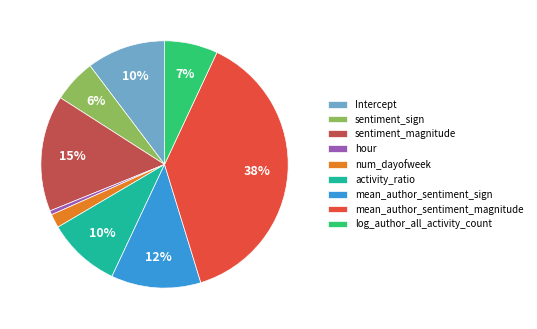

True or false: mean_author_sentiment_magnitude accounts for 33% of the total.

False